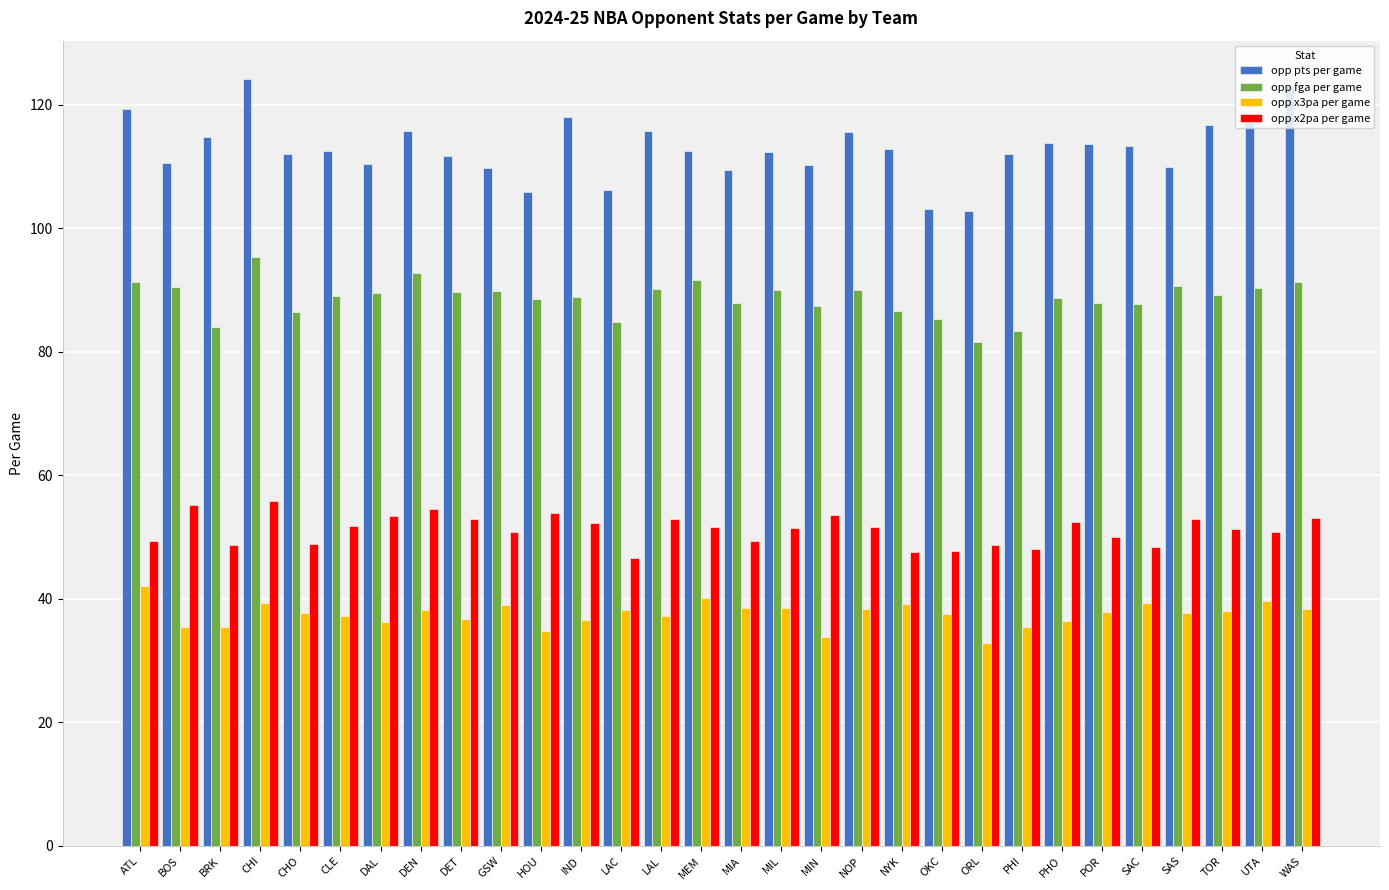

How many categories are shown in the chart?

30